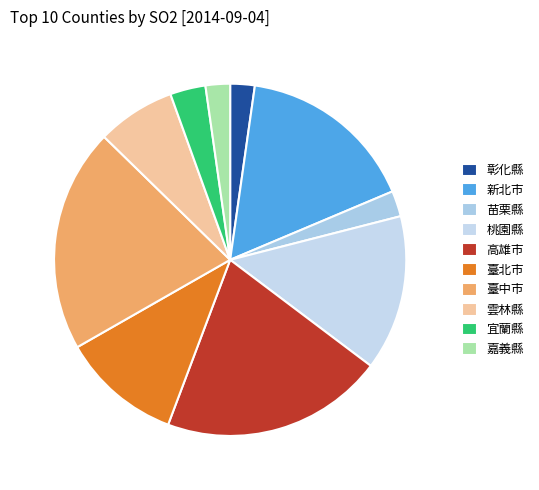

Is there a majority slice in this chart?

No